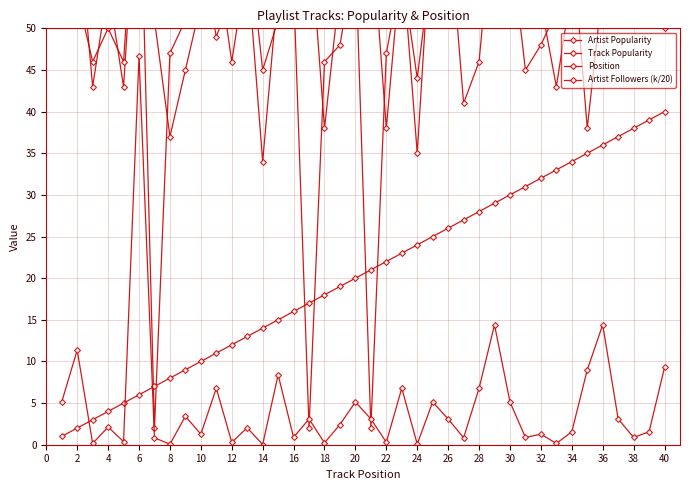

True or false: Artist Popularity and Artist Followers (k/20) cross at least once.

False